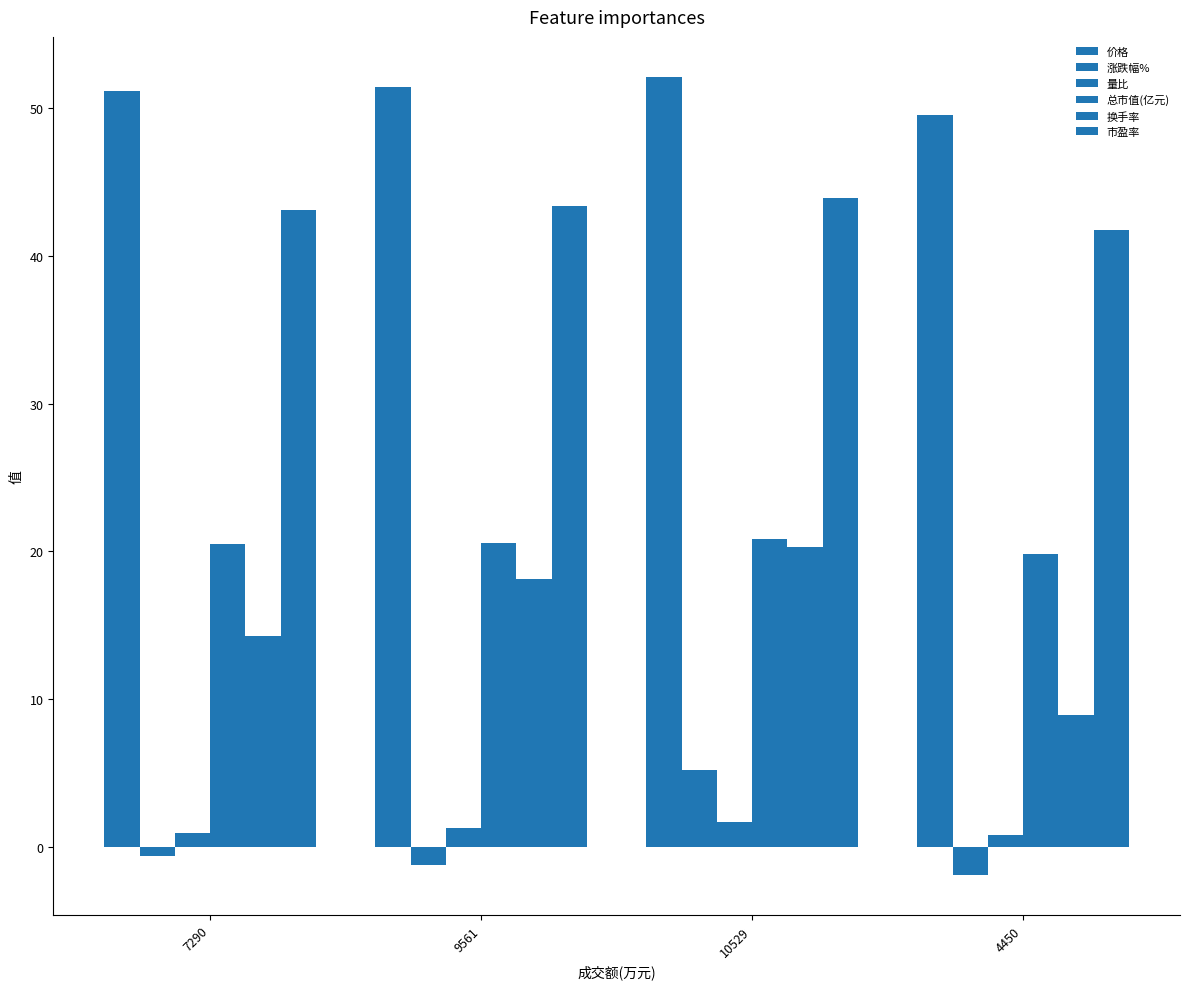

List the labels in order of 市盈率 value, smallest first.

4450, 7290, 9561, 10529